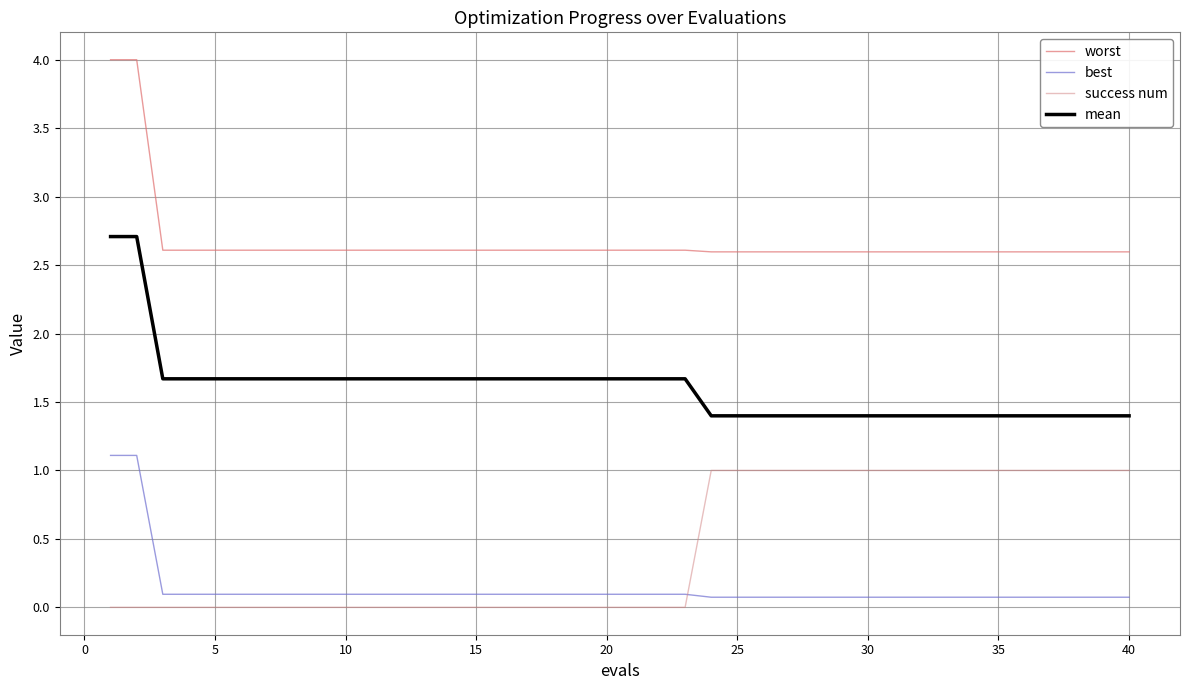

What is the lowest value of the mean series?

1.4